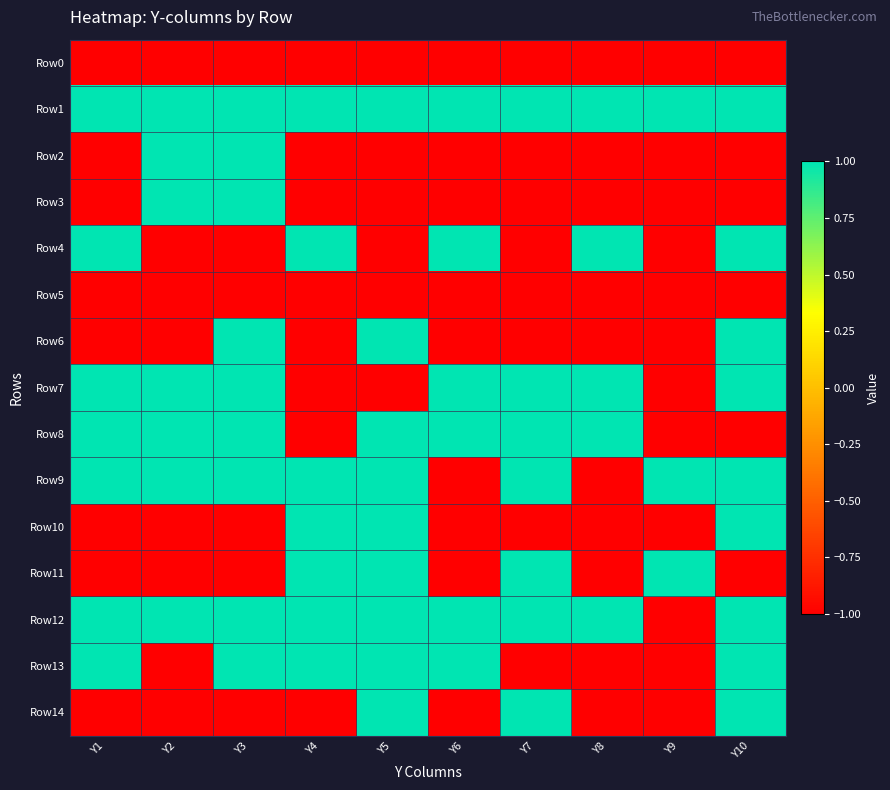

At how many categories does at least one series exceed 0?

10